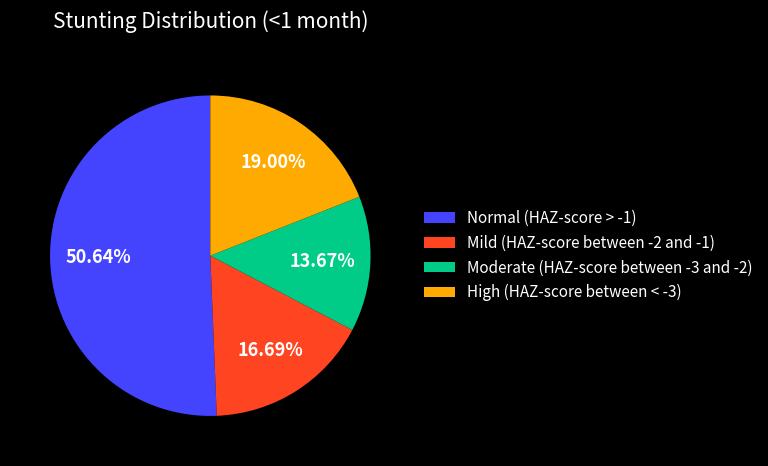

Which has a higher value, Moderate (HAZ-score between -3 and -2) or High (HAZ-score between < -3)?

High (HAZ-score between < -3)